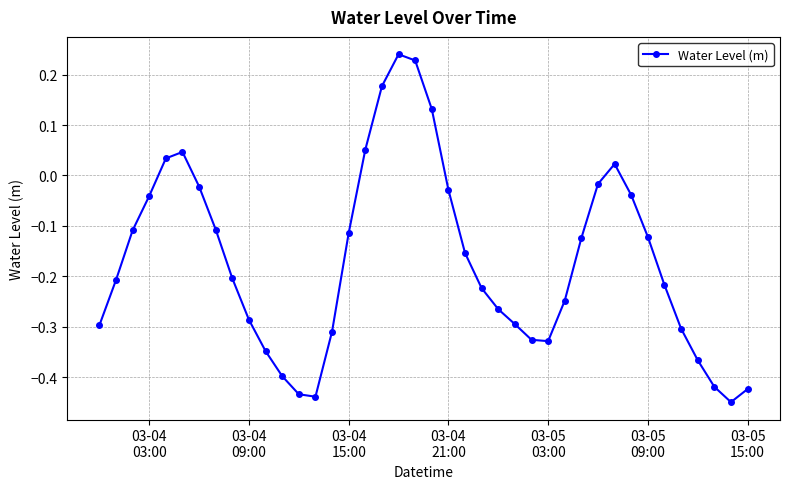

What is the sum of all values?

-6.7